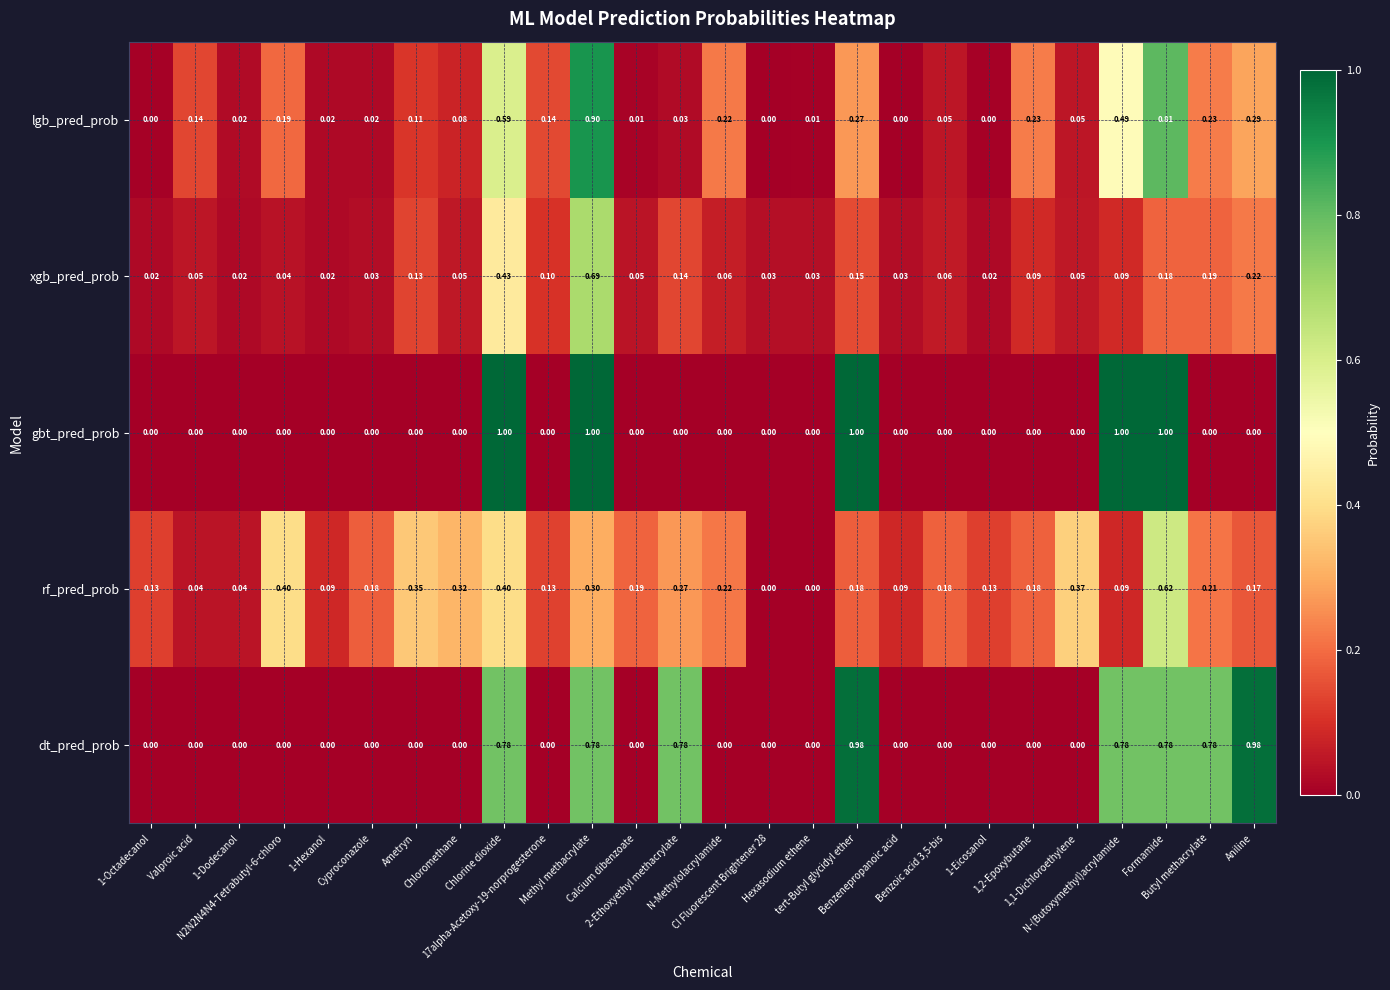

At how many categories does at least one series exceed 0?

26